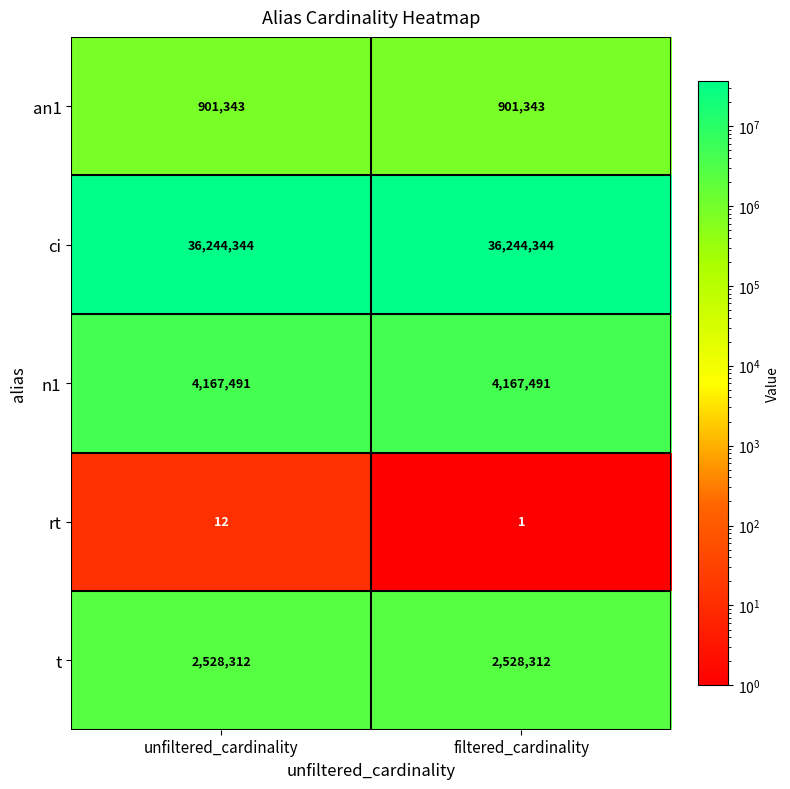

Which series has the largest total across all categories?

ci